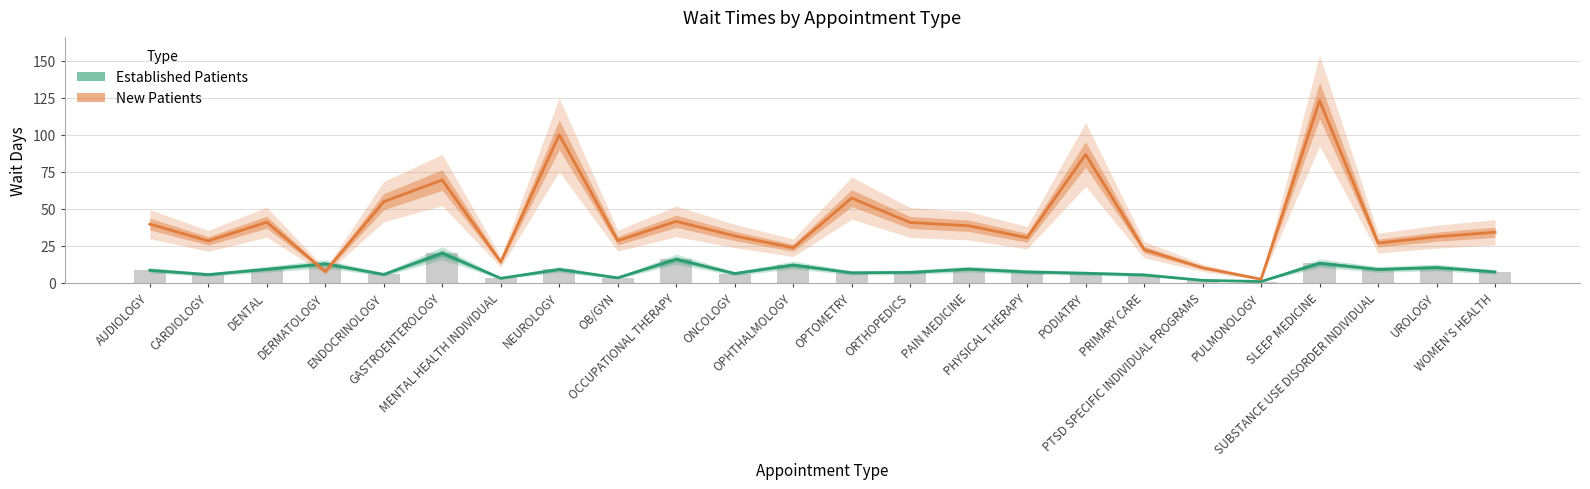

Reading left to right, what are all the values shown in this chart?

Established Patients: AUDIOLOGY=8.3	CARDIOLOGY=5.4	DENTAL=9.0	DERMATOLOGY=12.7	ENDOCRINOLOGY=5.5	GASTROENTEROLOGY=19.9	MENTAL HEALTH INDIVIDUAL=2.9	NEUROLOGY=8.9	OB/GYN=3.2	OCCUPATIONAL THERAPY=15.8	ONCOLOGY=6.1	OPHTHALMOLOGY=11.9	OPTOMETRY=6.6	ORTHOPEDICS=6.9	PAIN MEDICINE=9.1	PHYSICAL THERAPY=7.2	PODIATRY=6.3	PRIMARY CARE=5.2	PTSD SPECIFIC INDIVIDUAL PROGRAMS=1.5	PULMONOLOGY=0.7	SLEEP MEDICINE=13.1	SUBSTANCE USE DISORDER INDIVIDUAL=8.9	UROLOGY=10.2	WOMEN'S HEALTH=7.2
New Patients: AUDIOLOGY=39.5	CARDIOLOGY=28.2	DENTAL=40.8	DERMATOLOGY=7.5	ENDOCRINOLOGY=54.7	GASTROENTEROLOGY=69.3	MENTAL HEALTH INDIVIDUAL=13.9	NEUROLOGY=99.9	OB/GYN=28.3	OCCUPATIONAL THERAPY=41.4	ONCOLOGY=31.5	OPHTHALMOLOGY=23.5	OPTOMETRY=57.1	ORTHOPEDICS=40.6	PAIN MEDICINE=38.4	PHYSICAL THERAPY=30.3	PODIATRY=86.6	PRIMARY CARE=22.3	PTSD SPECIFIC INDIVIDUAL PROGRAMS=10.0	PULMONOLOGY=2.3	SLEEP MEDICINE=123.0	SUBSTANCE USE DISORDER INDIVIDUAL=26.7	UROLOGY=31.0	WOMEN'S HEALTH=34.0